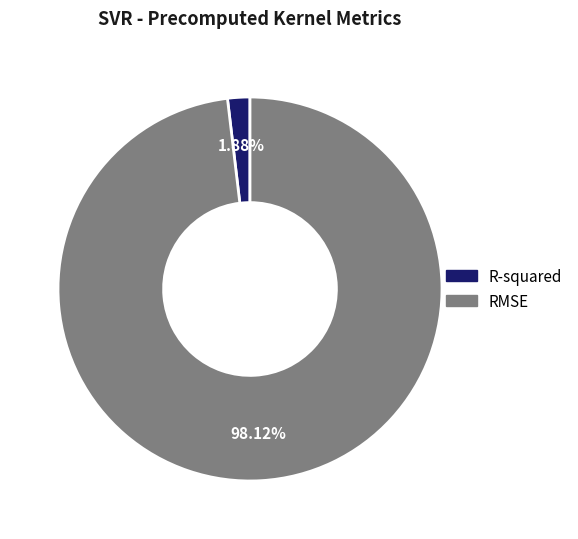

Is it true that RMSE is 98% of the pie?

True